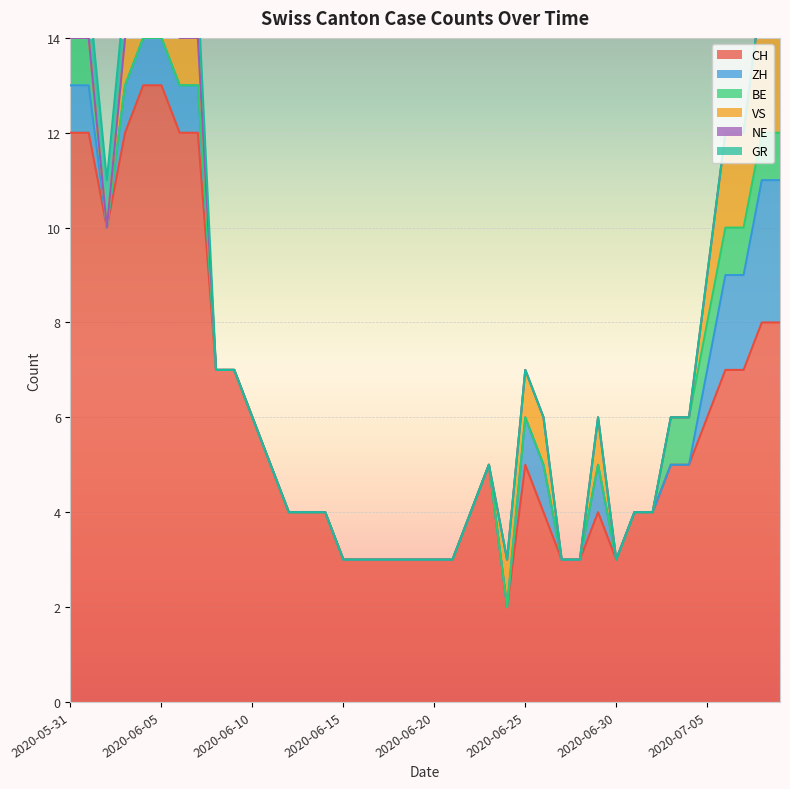

What is the label of the 7th point from the right?

2020-07-03